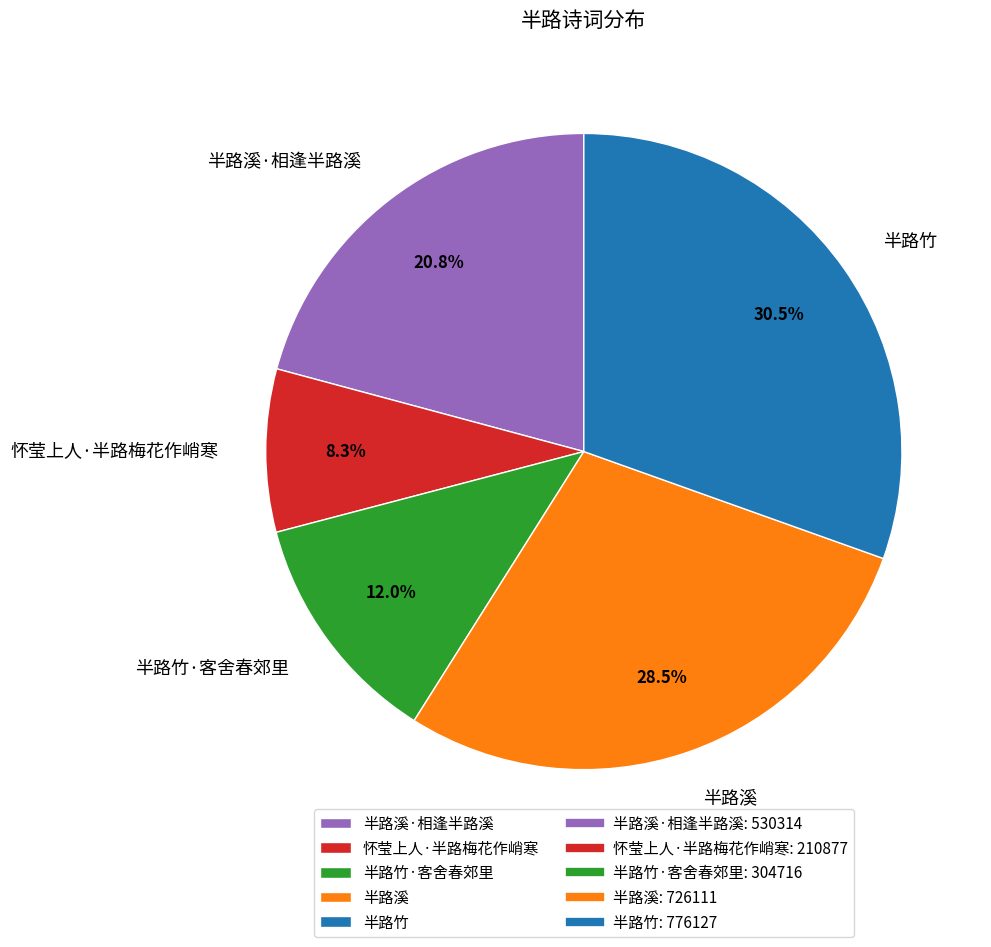

How many slices are in this pie chart?

5